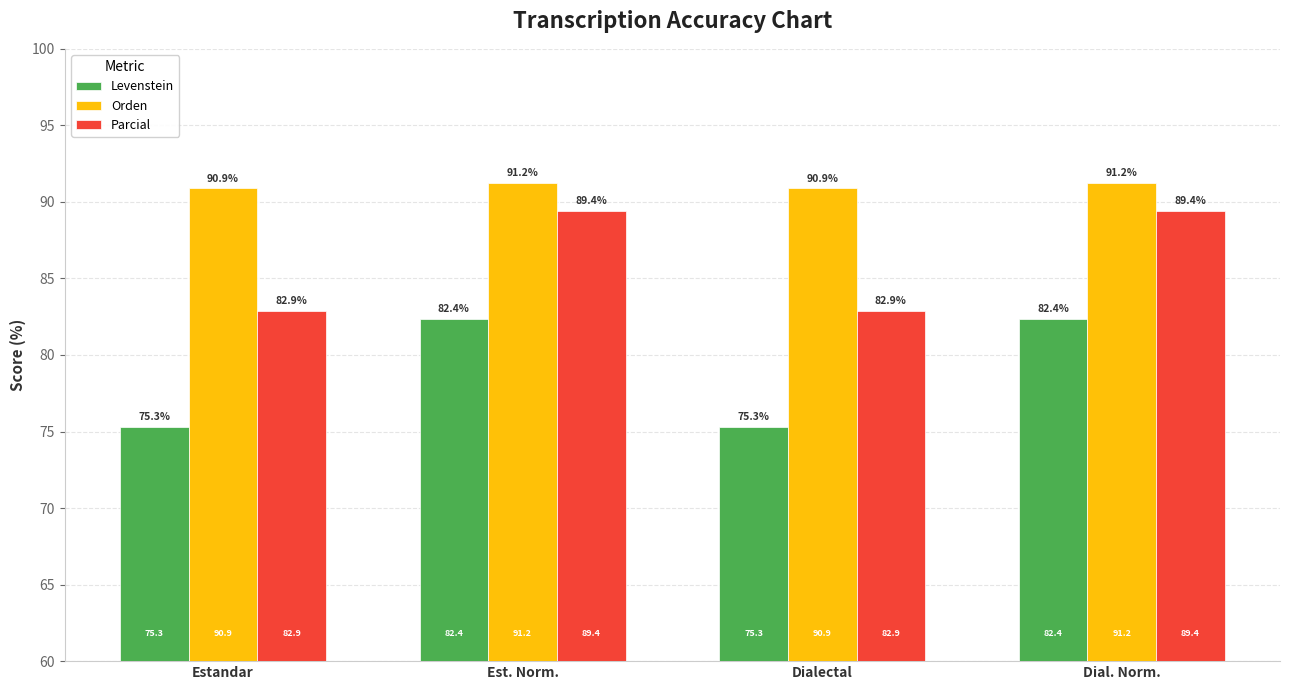

At how many categories does at least one series exceed 85?

4